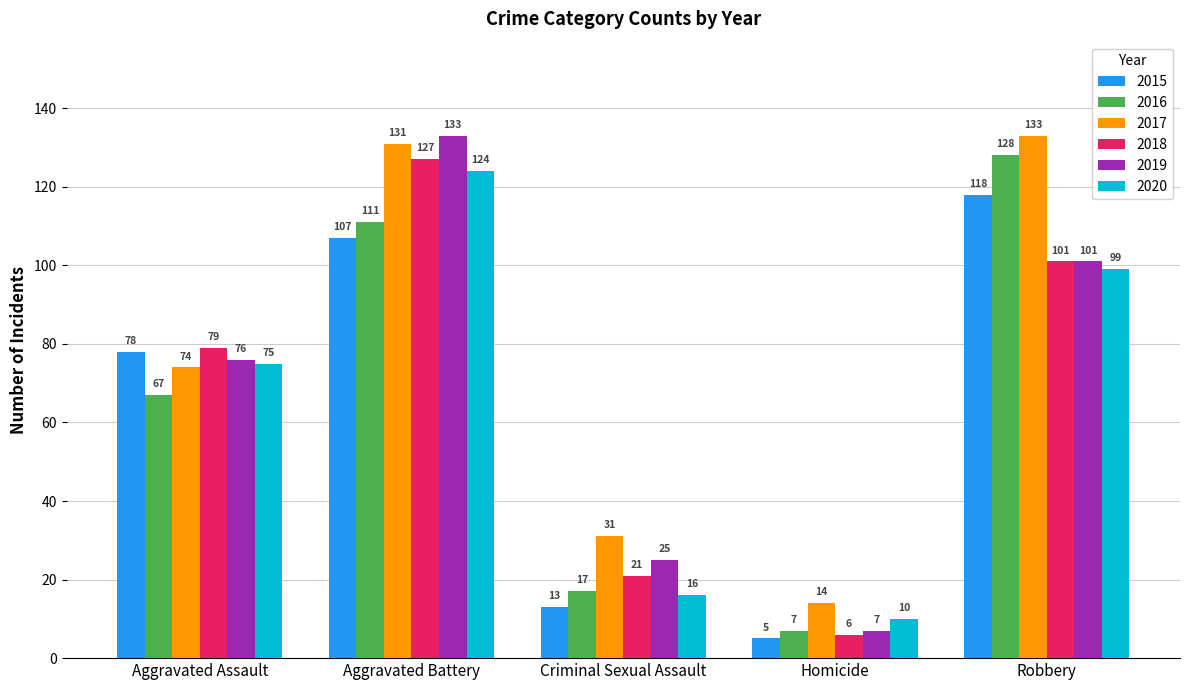

How many groups of bars are there?

5